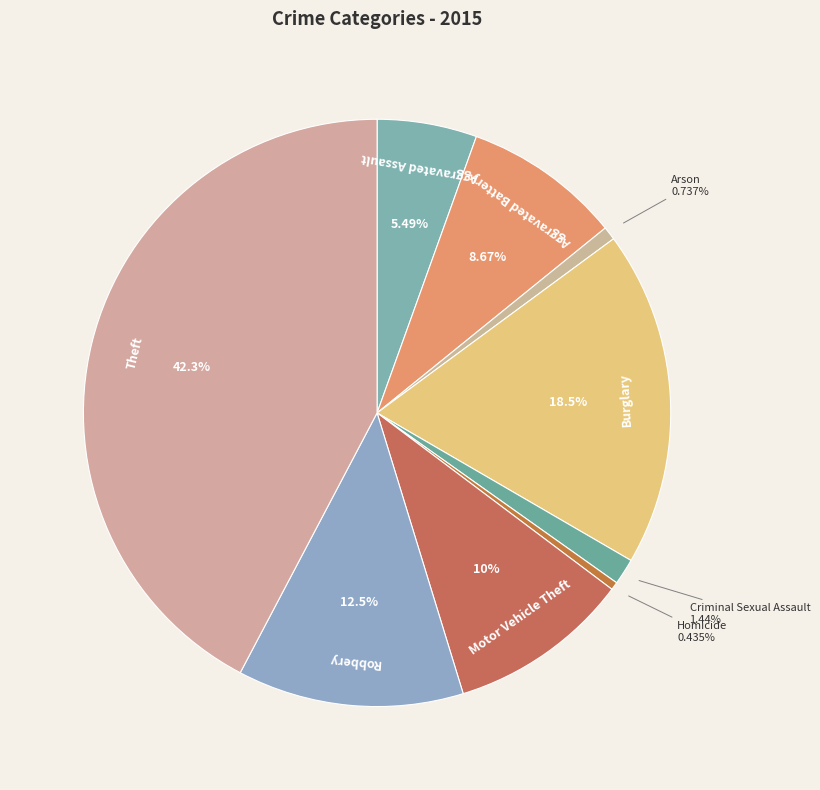

Combined, what portion of the pie is Robbery and Theft?

54.7%